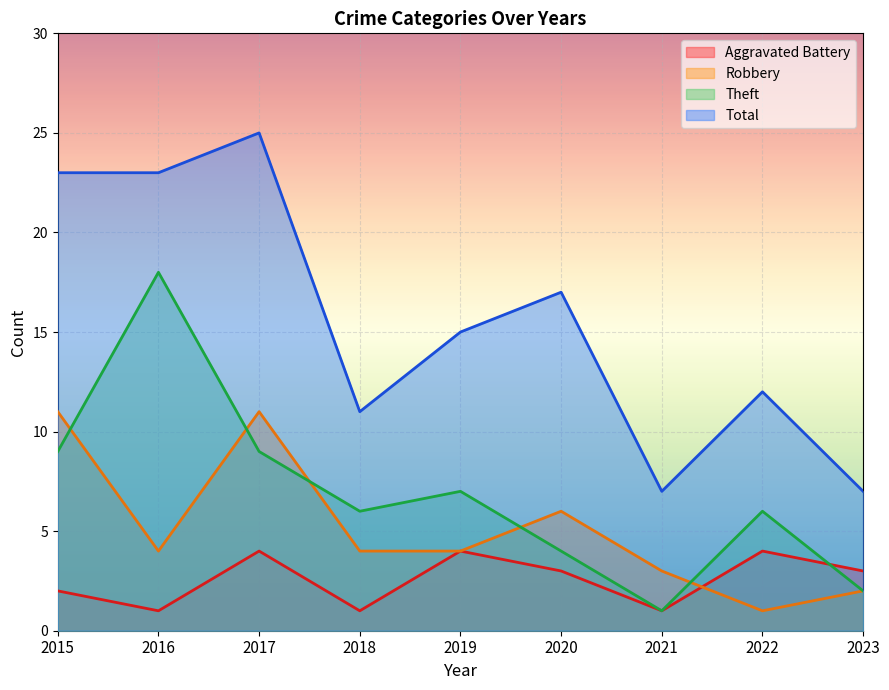

What value does the Total series have at 2020, to the nearest 5?

15